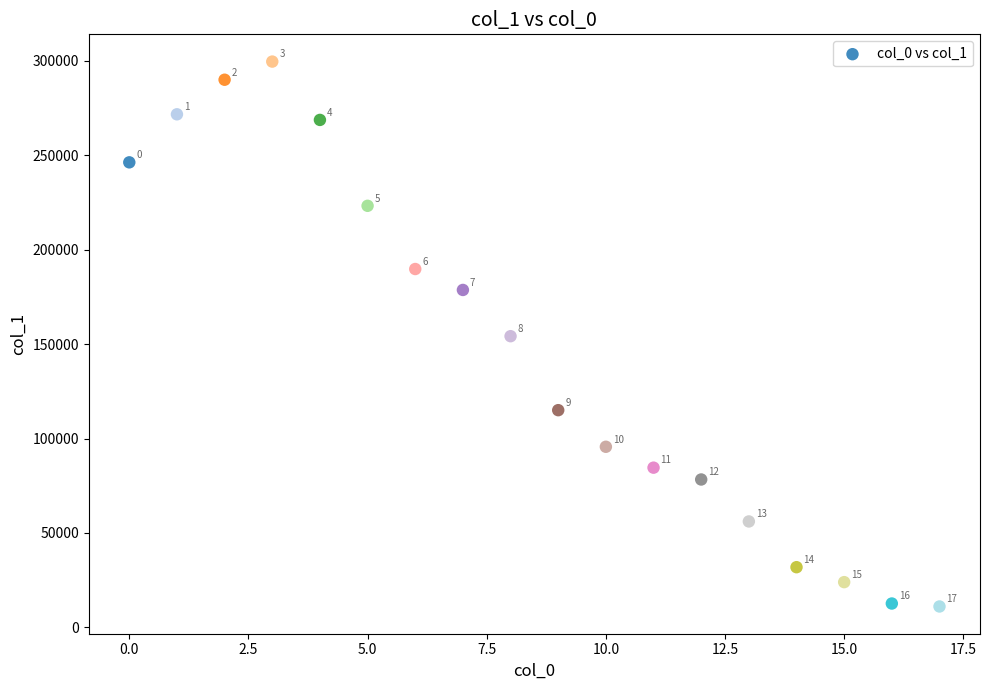

What Y value in the scatter plot is closest to 155293?

154149